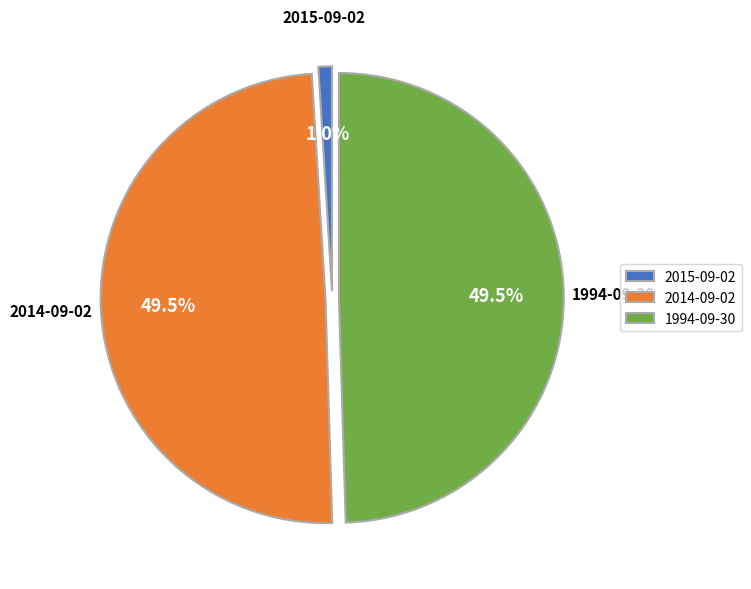

Is it true that 1994-09-30 is 56% of the pie?

False